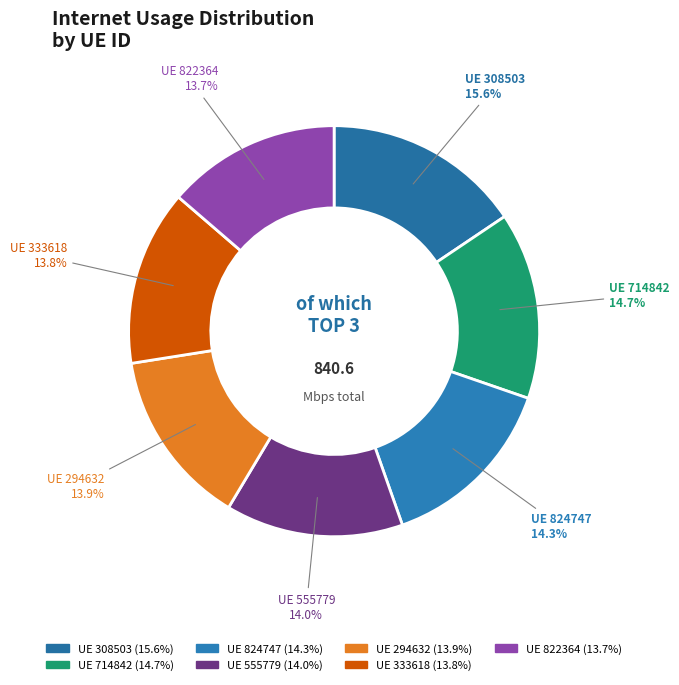

Does UE 294632 represent more than half of the total?

No